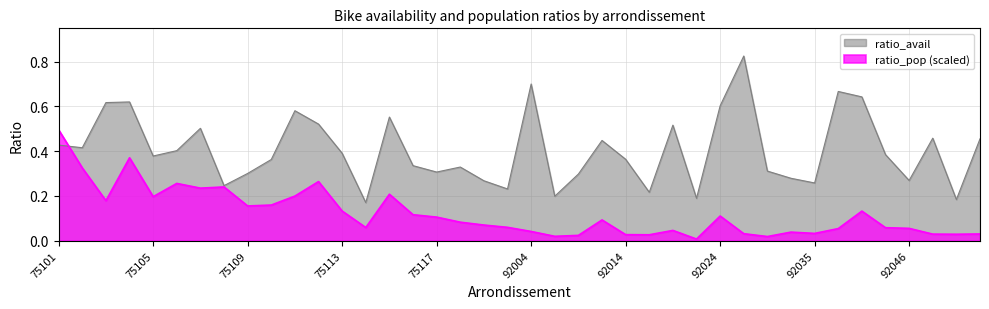

List the series in order of their overall mean, lowest first.

ratio_pop (scaled), ratio_avail